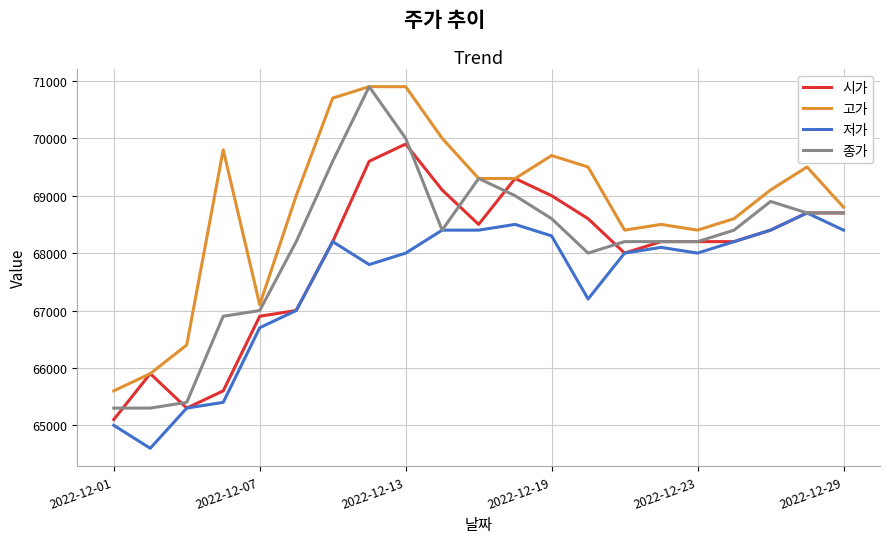

Reading right to left, transcribe all the data shown in this chart.

시가: 68700	68700	68400	68200	68200	68200	68000	68600	69000	69300	68500	69100	69900	69600	68200	67000	66900	65600	65300	65900	65100
고가: 68800	69500	69100	68600	68400	68500	68400	69500	69700	69300	69300	70000	70900	70900	70700	69000	67100	69800	66400	65900	65600
저가: 68400	68700	68400	68200	68000	68100	68000	67200	68300	68500	68400	68400	68000	67800	68200	67000	66700	65400	65300	64600	65000
종가: 68700	68700	68900	68400	68200	68200	68200	68000	68600	69000	69300	68400	70000	70900	69600	68200	67000	66900	65400	65300	65300